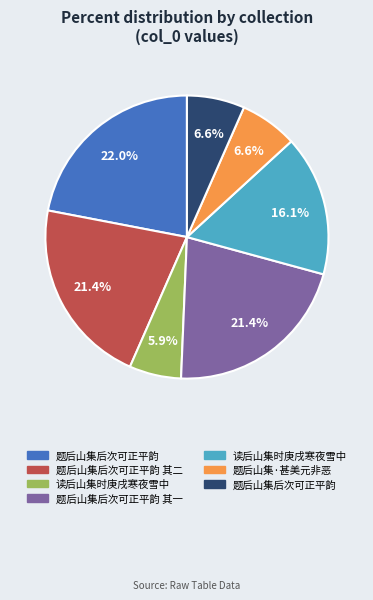

Is there a majority slice in this chart?

No